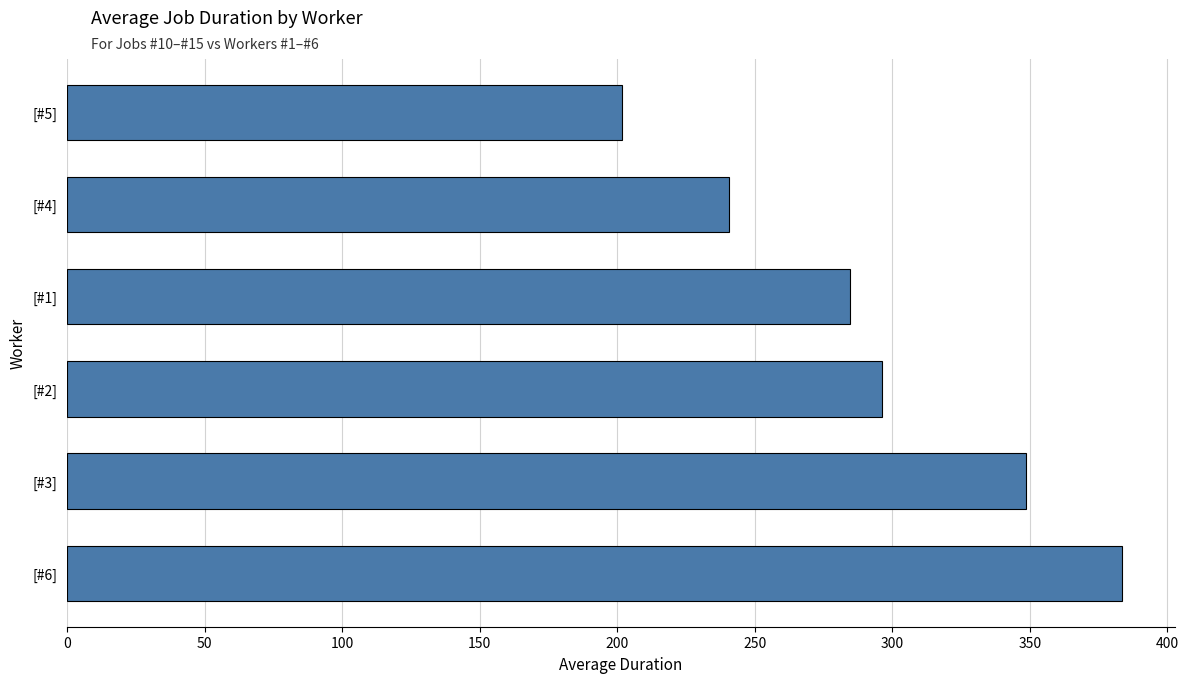

What is the sum of the values at [#1] and [#4]?

525.1